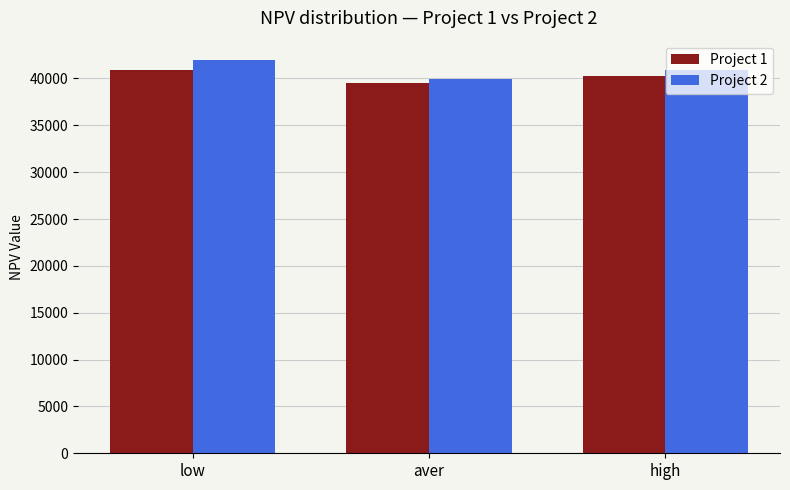

Rank the categories by Project 2 value from highest to lowest.

low, high, aver